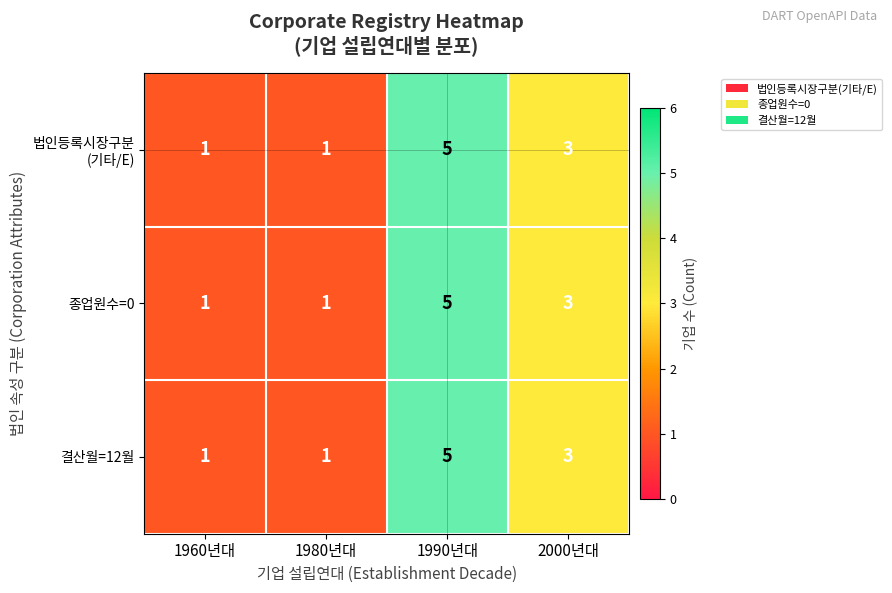

At which category is the sum across all series the highest?

1990년대